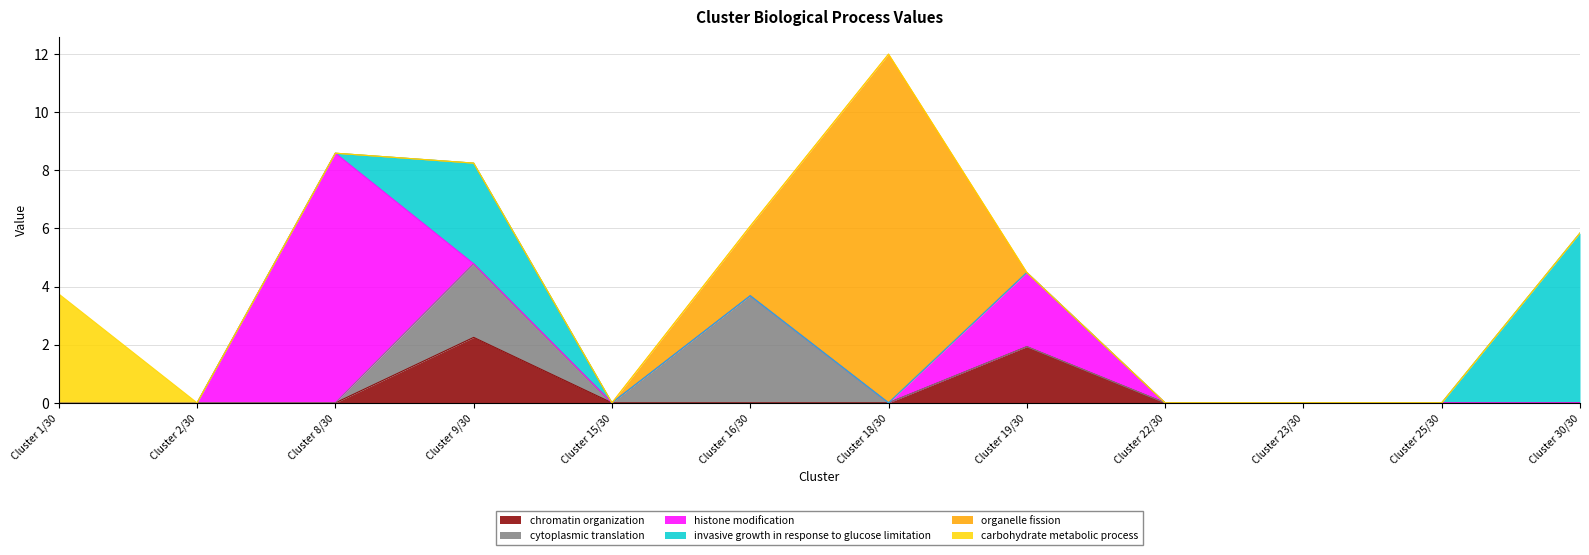

At how many categories does at least one series exceed 8?

2